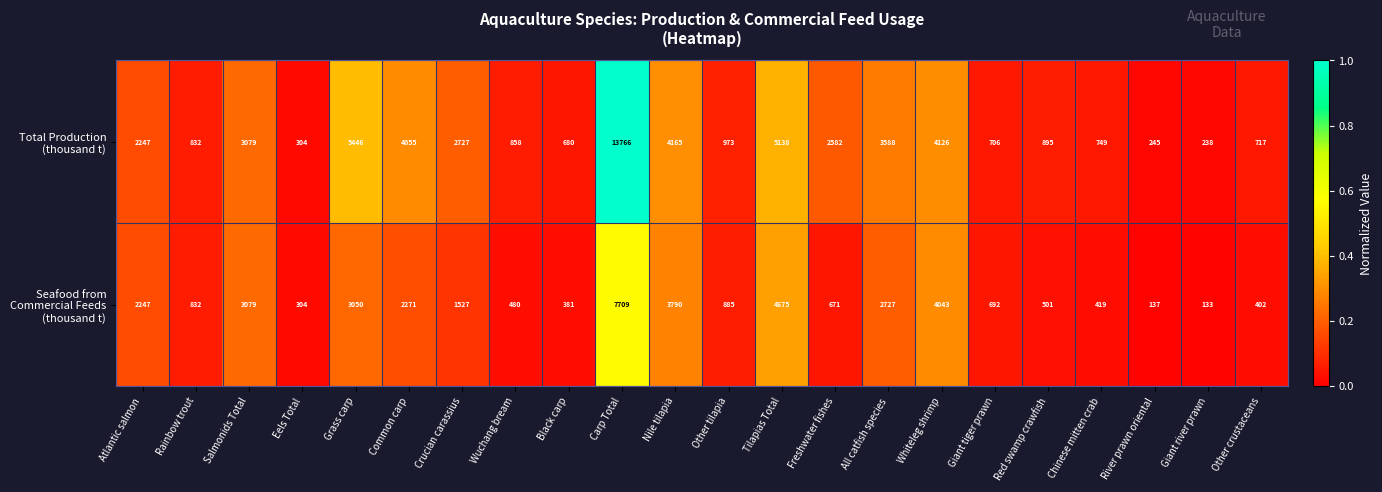

What is the total value across all series at Giant river prawn?

371